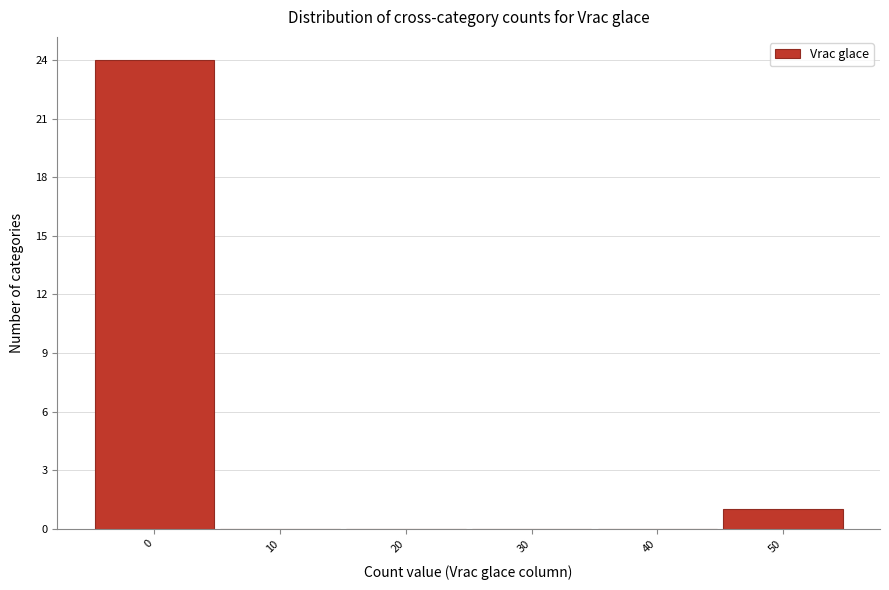

Reading left to right, what are all the values shown in this chart?

0=24	10=0	20=0	30=0	40=0	50=1